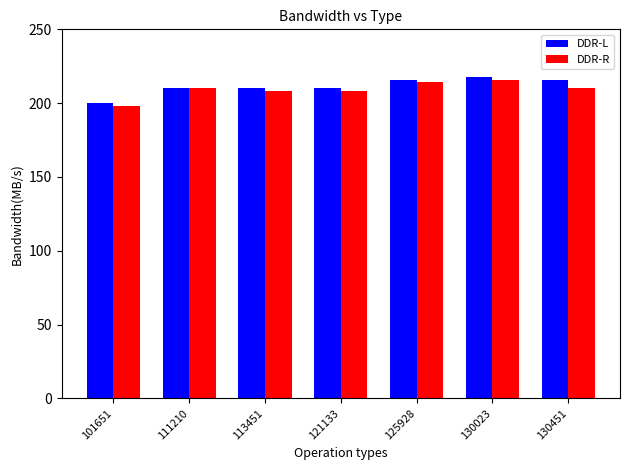

How many groups of bars are there?

7